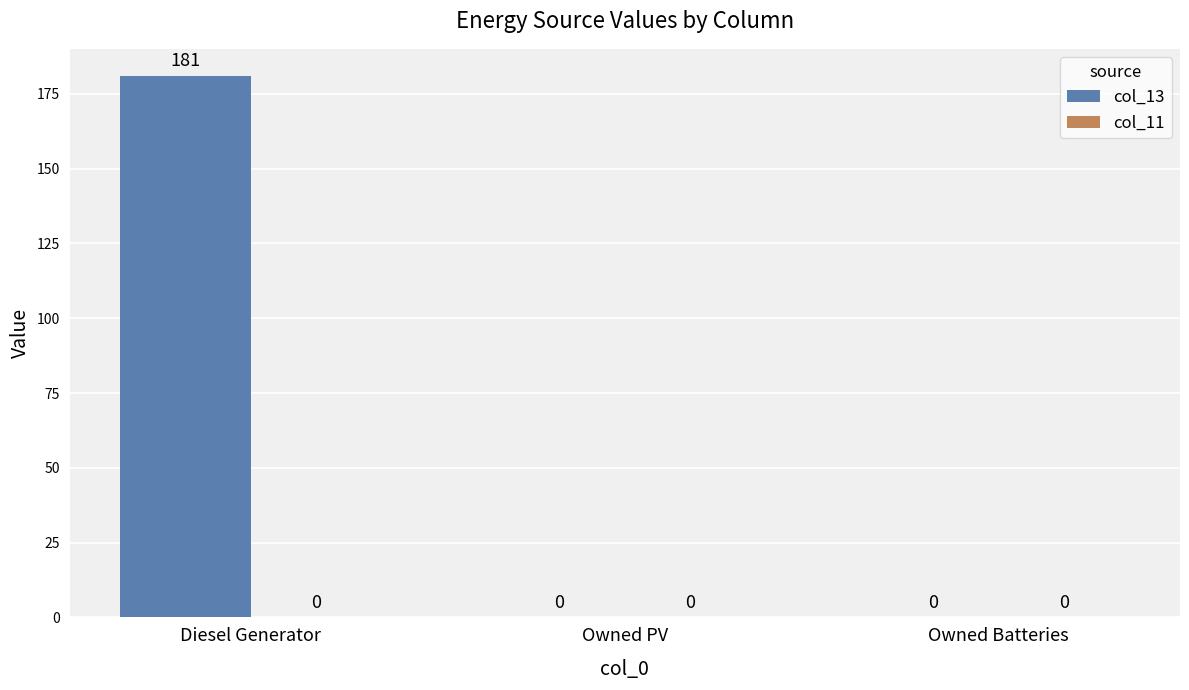

What is the sum of all values?

181